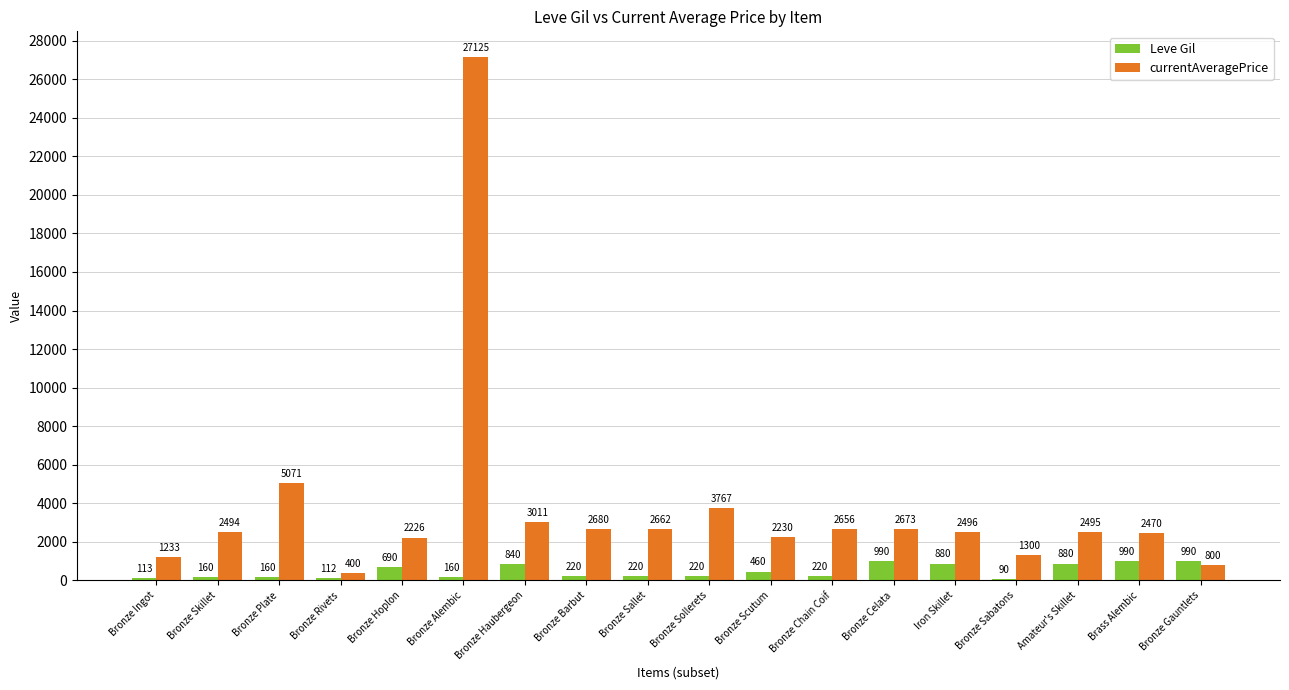

What are all the series names shown in the legend?

Leve Gil, currentAveragePrice